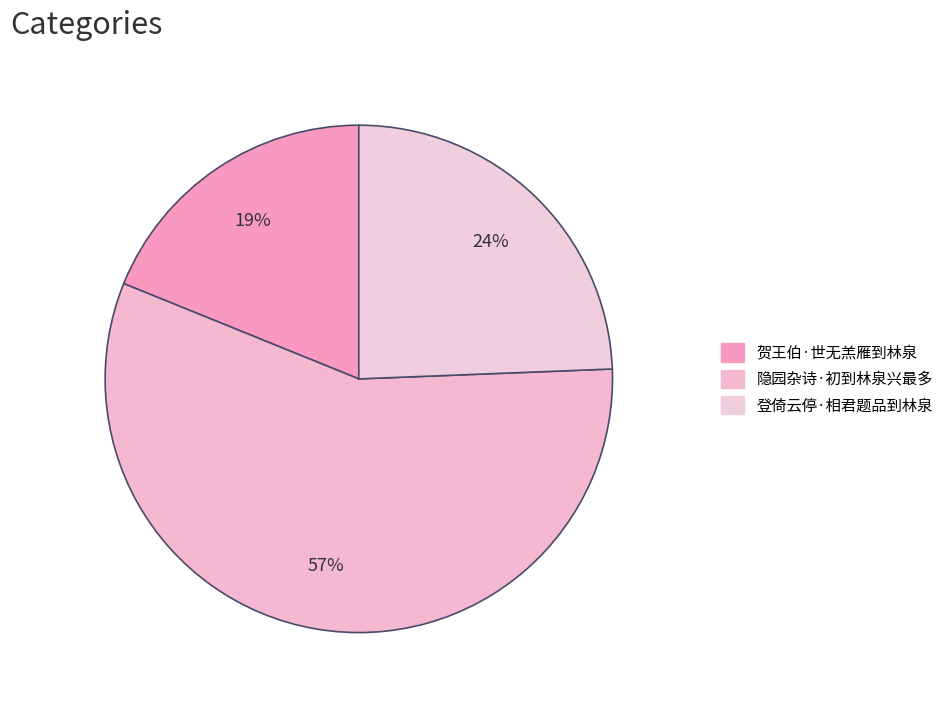

What is the majority slice?

隐园杂诗·初到林泉兴最多